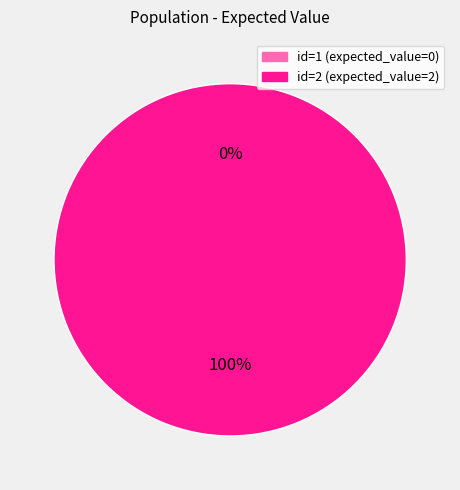

Is there any slice that represents more than half of the pie?

Yes